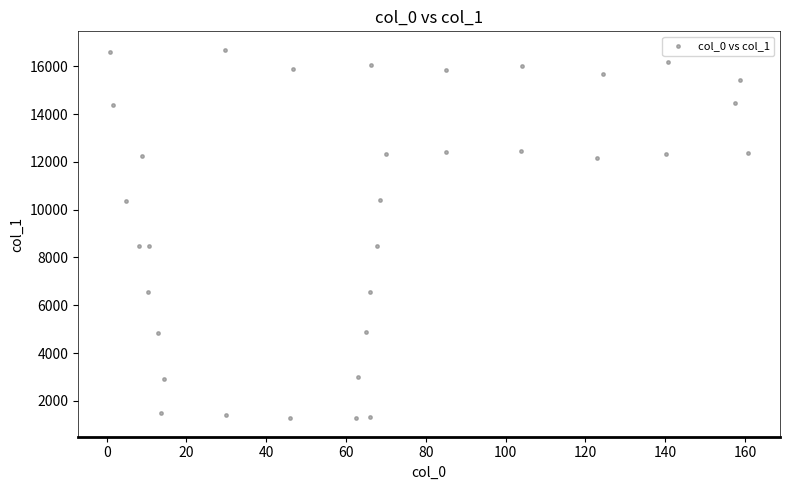

What is the range of X values (max minus min)?

159.9